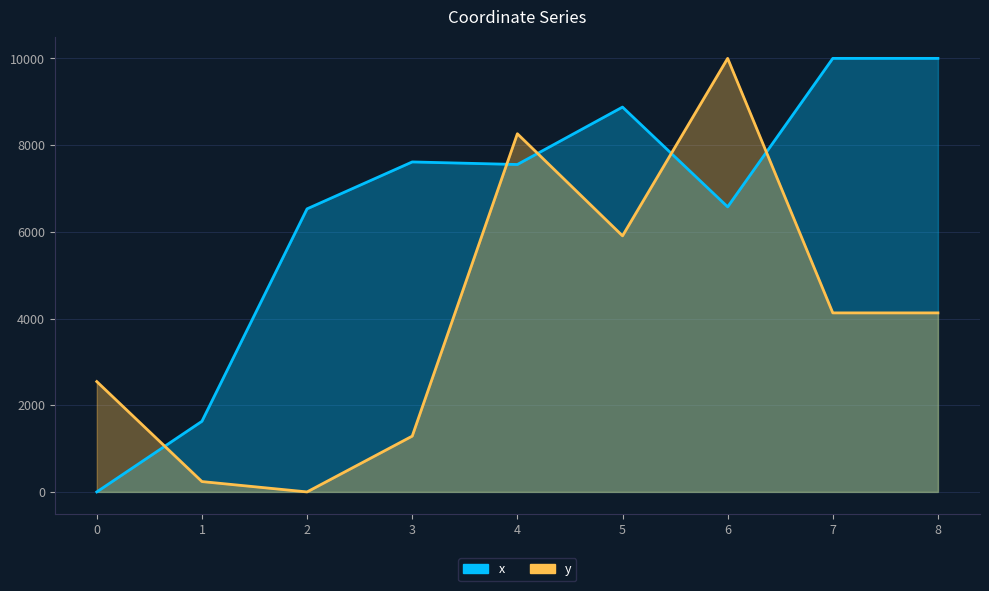

What is the difference between the maximum and minimum values in the x series?

10000.0